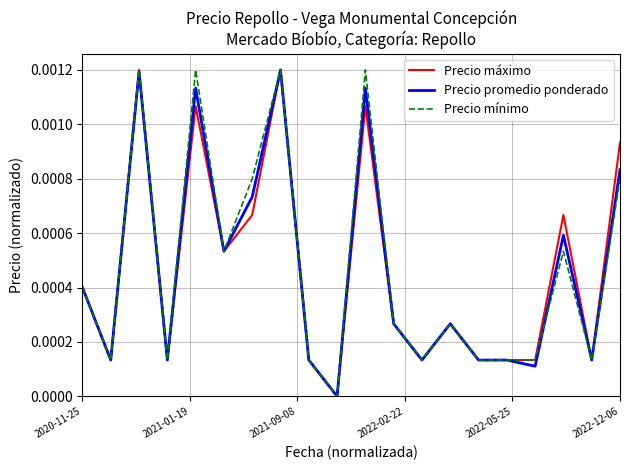

Which label corresponds to the largest value in the chart?

2021-09-08